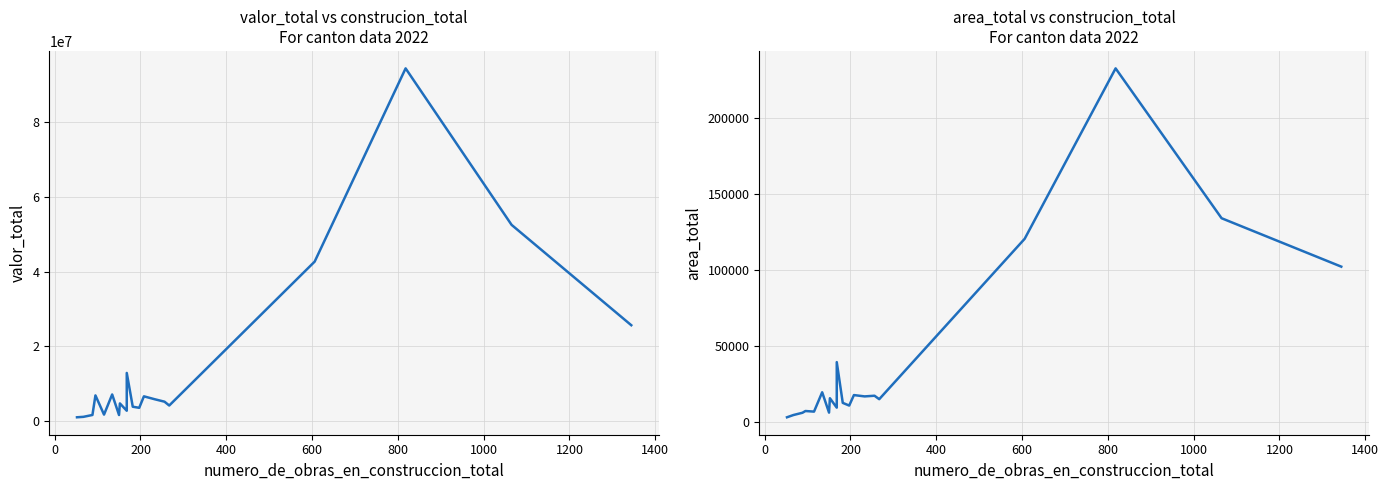

Does the chart display data point markers on the line(s)?

No